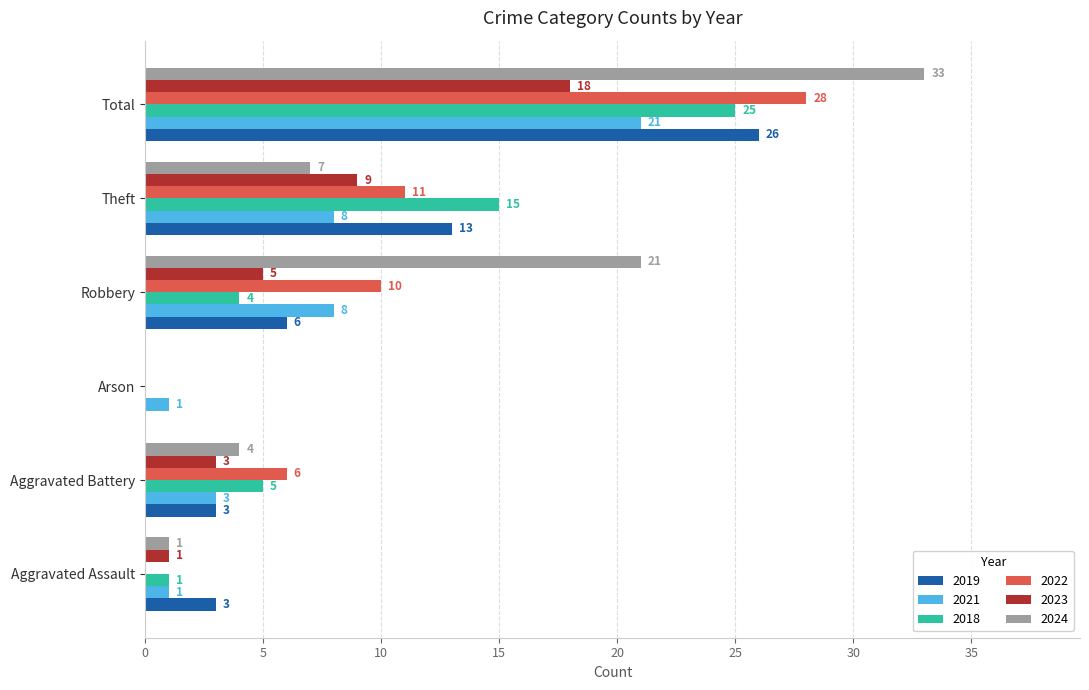

Which series has the largest total across all categories?

2024